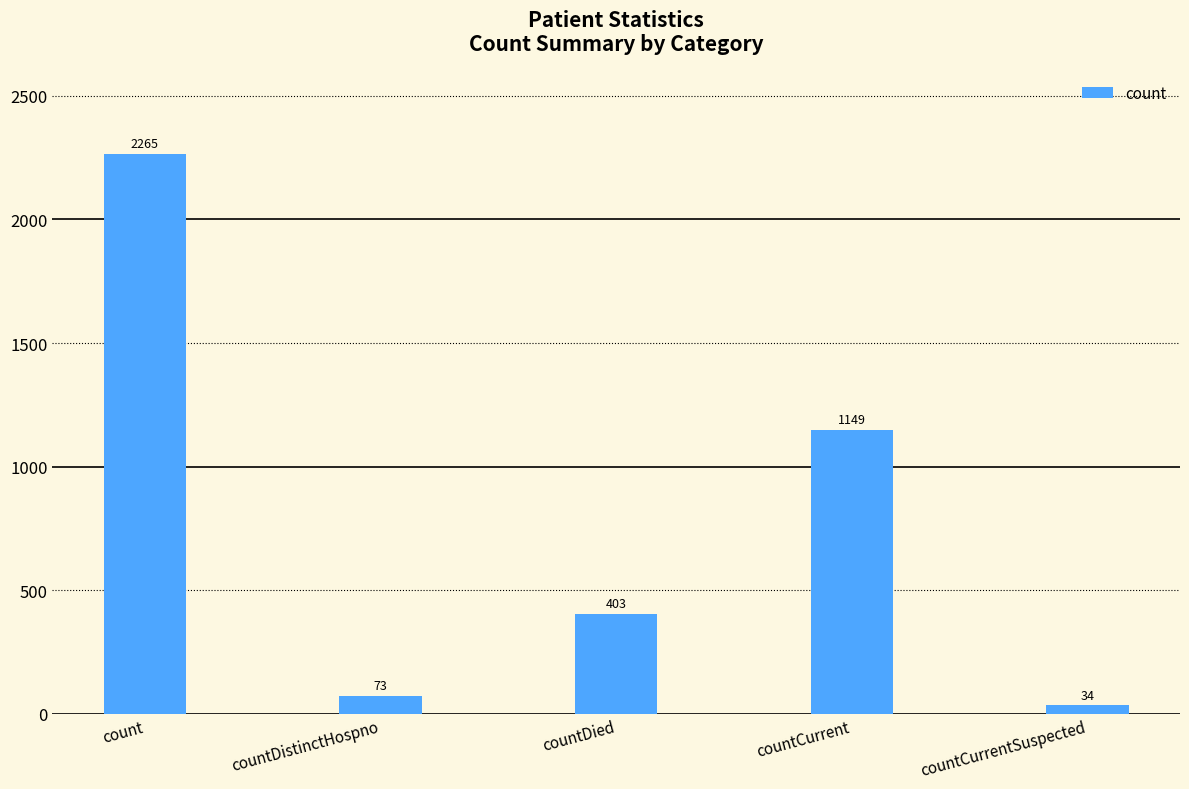

What position from the left is countCurrentSuspected?

5